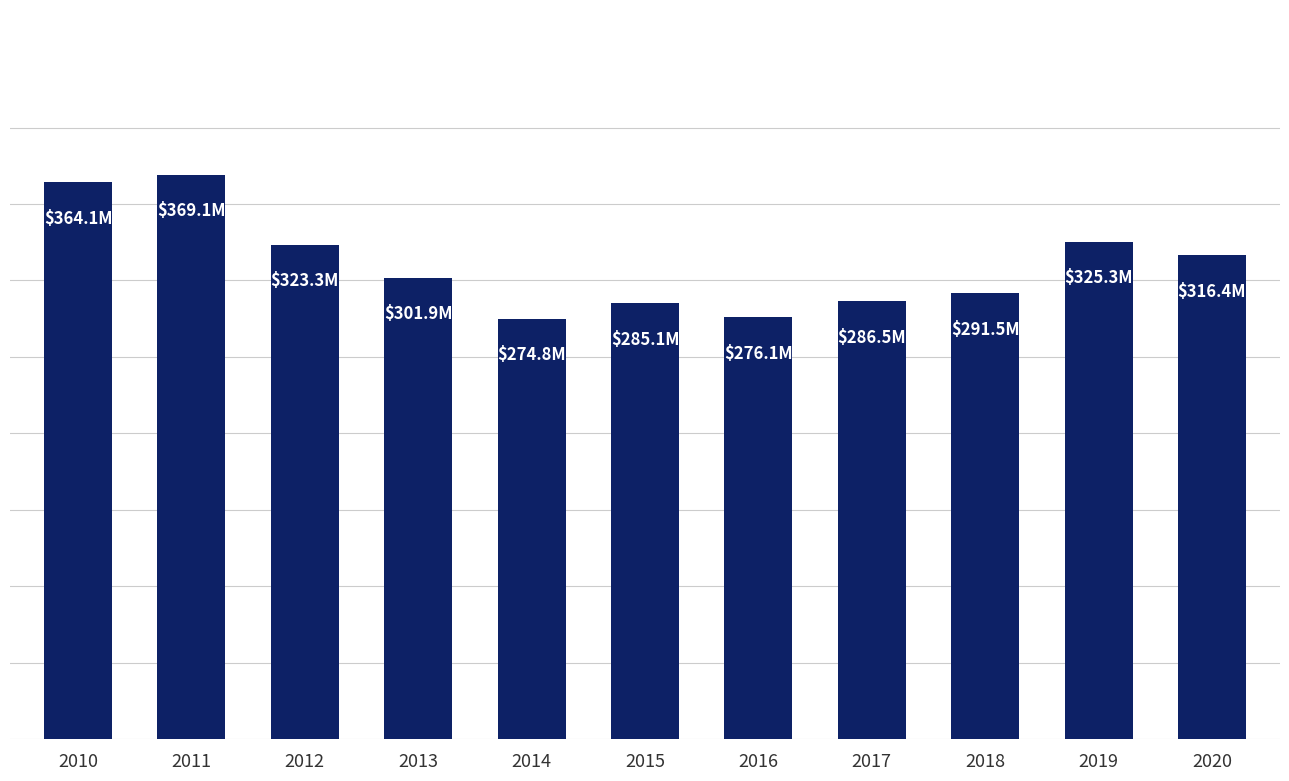

What is the change in value from 2012 to 2019?

+2041100